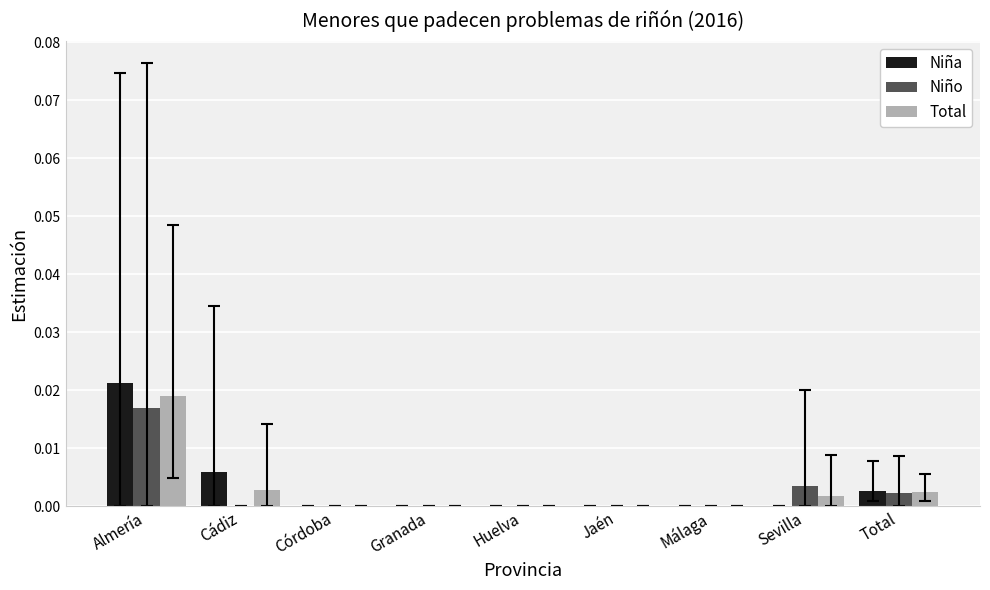

The value of Niño at Cádiz is 0.0. True or false?

True